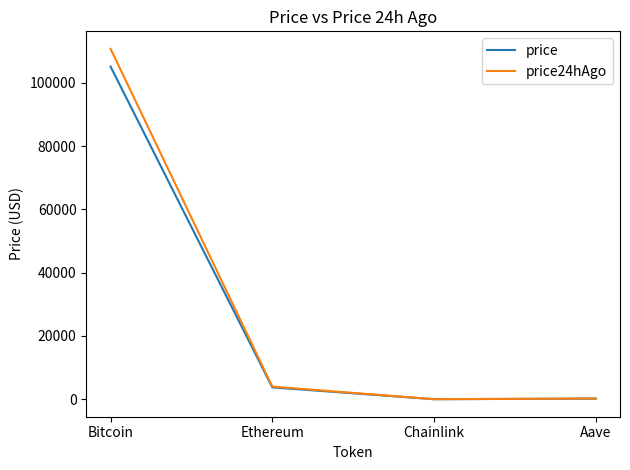

The value of price at Bitcoin is 105166.0. True or false?

True